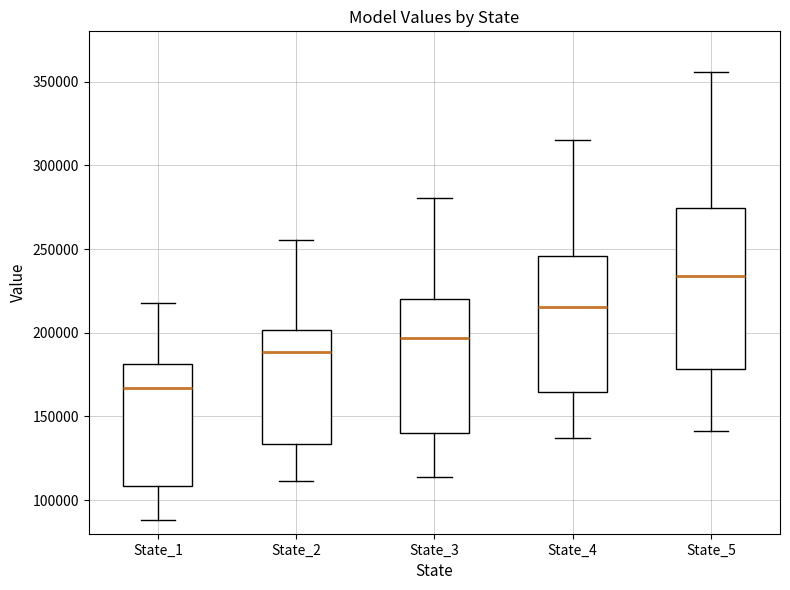

Where does the lower whisker of the box for State_3 end on the y-axis? The values are not printed on the chart, so give them approximately, as read against the axis.

115000